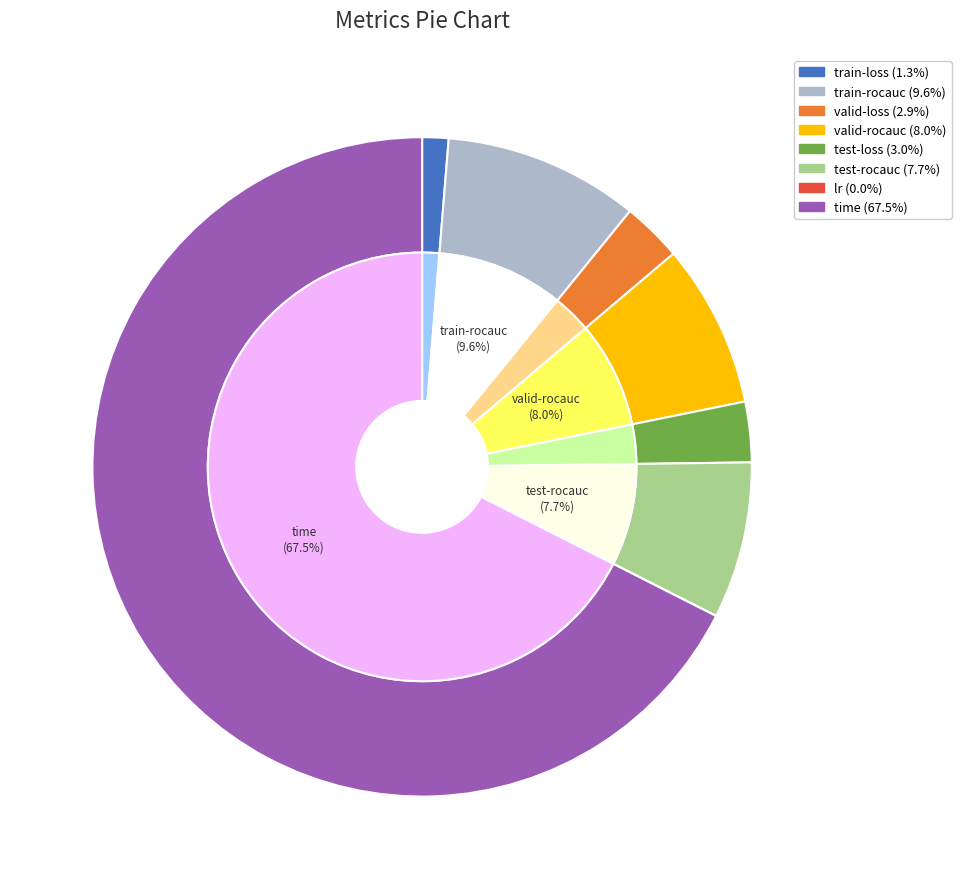

Combined, what portion of the pie is test-rocauc and train-loss?

9.0%